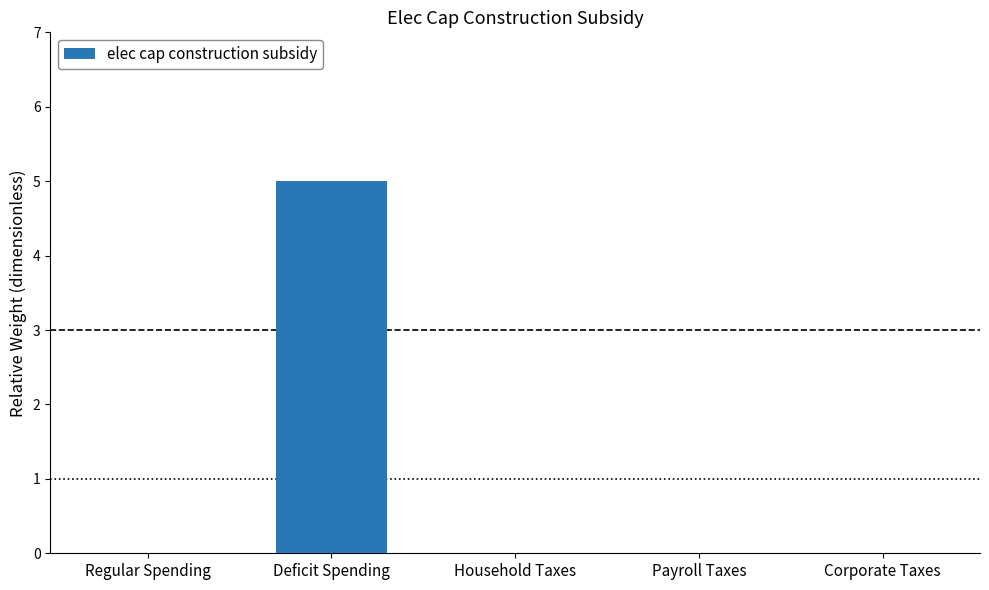

The chart shows a value of 5 at Deficit Spending. True or false?

True